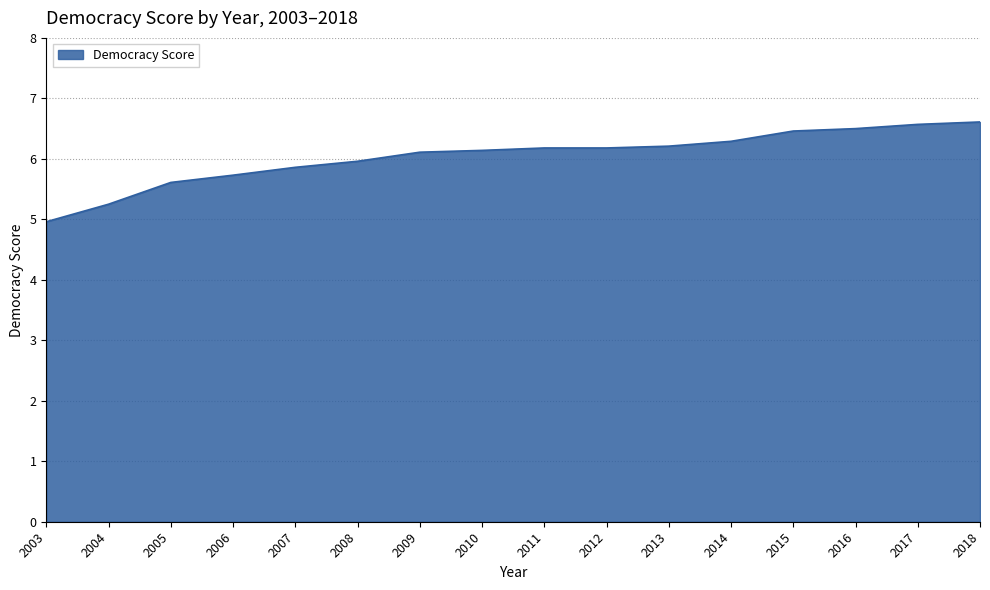

What is the change in value from 2013 to 2018?

+0.4